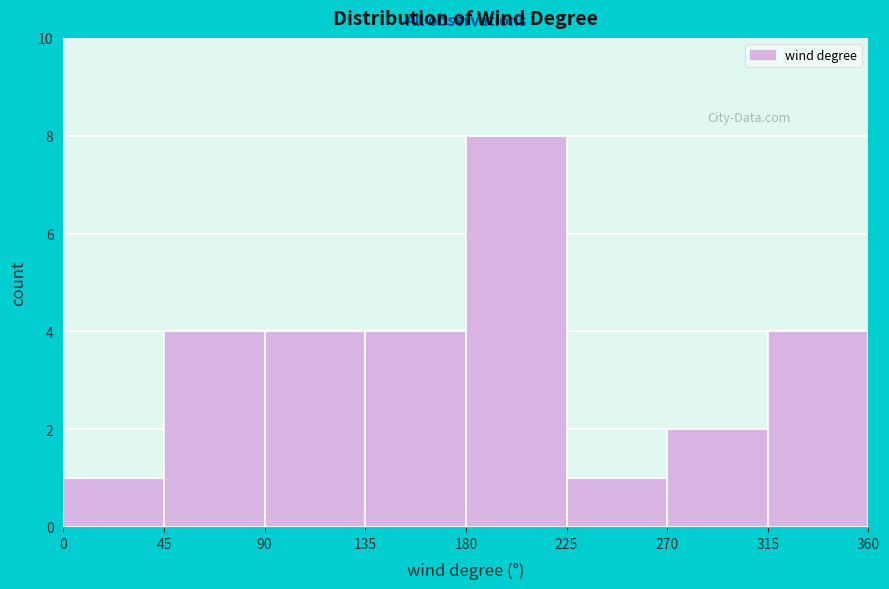

How tall is the bar that spans 225 to 270 on the x-axis? The values are not printed on the chart, so give them approximately, as read against the axis.

1